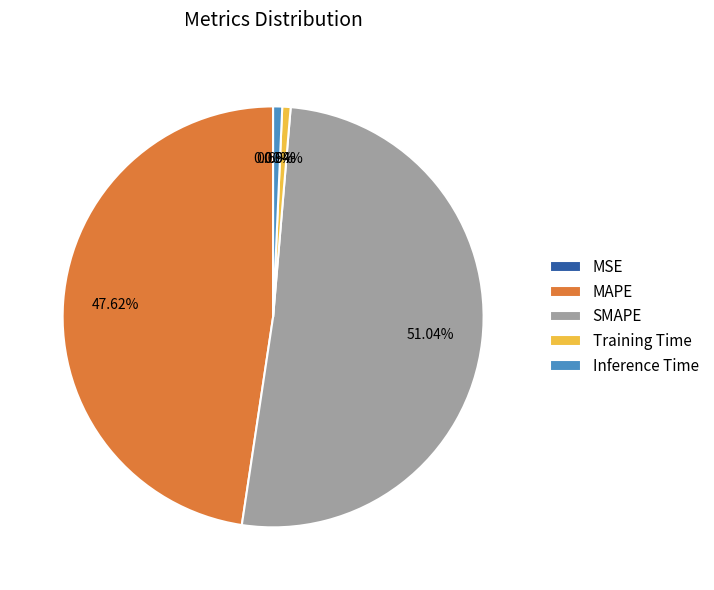

Which category accounts for the majority?

SMAPE